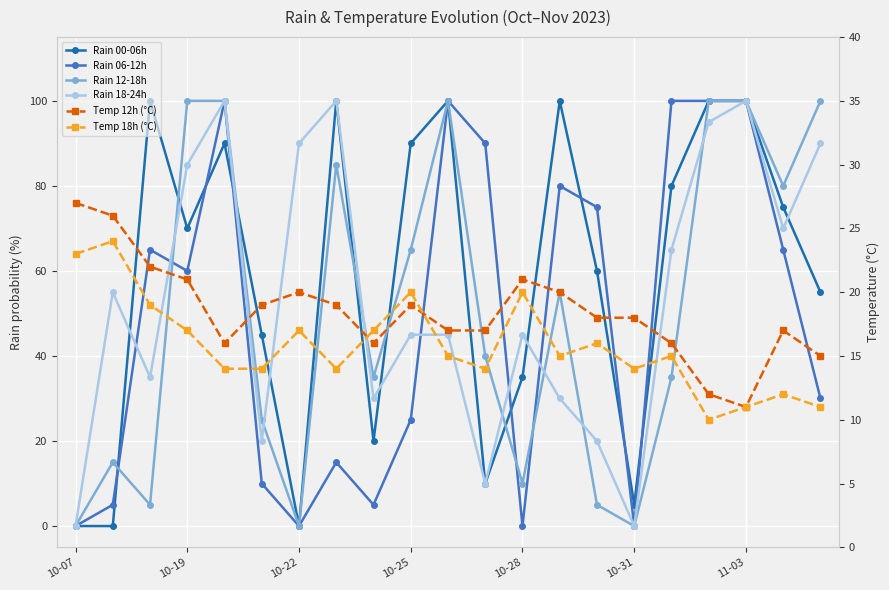

At which category does the chart reach its minimum across all series?

10-07